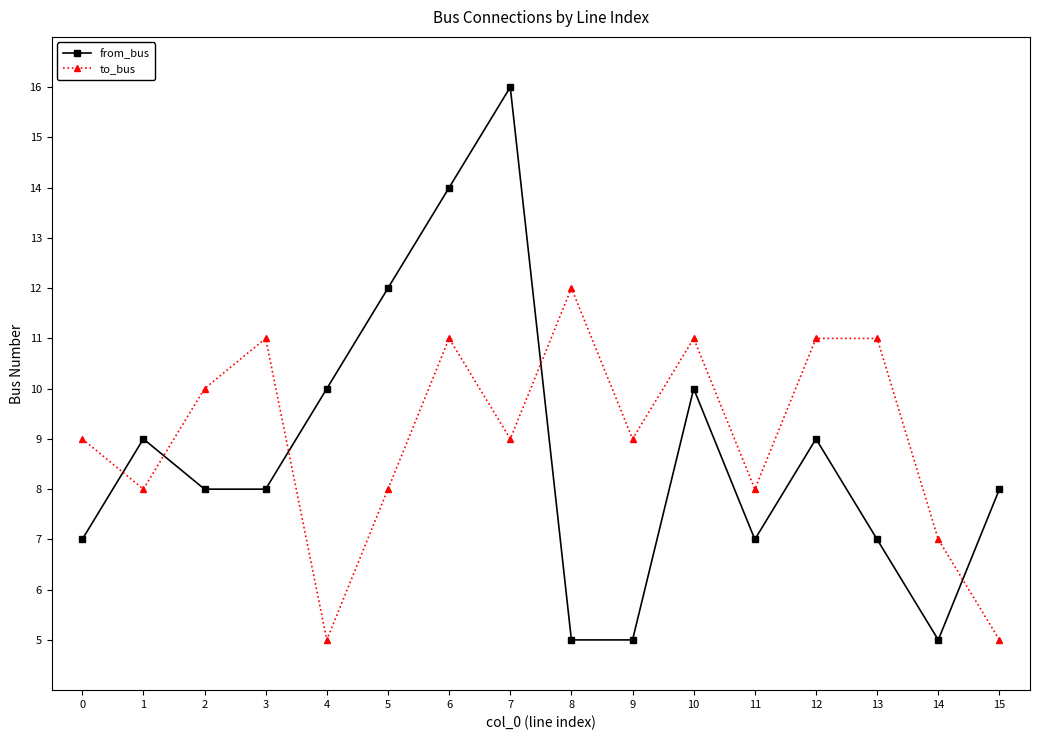

At which label does to_bus reach its peak?

8